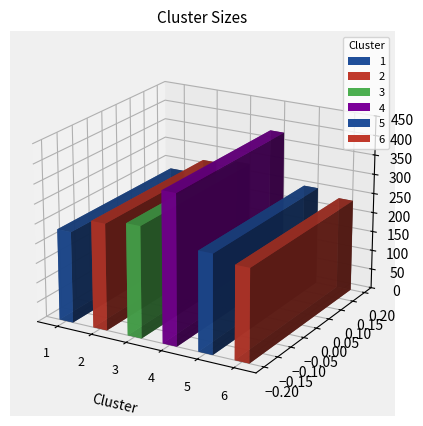

What is the difference between the values at 5 and 3?

31